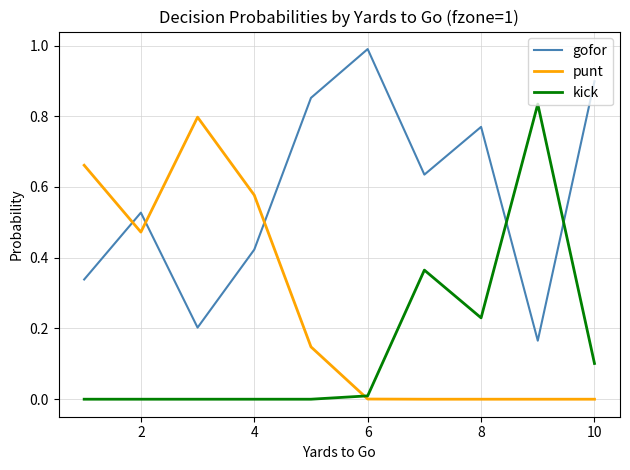

How many intersections are there between gofor and punt?

3